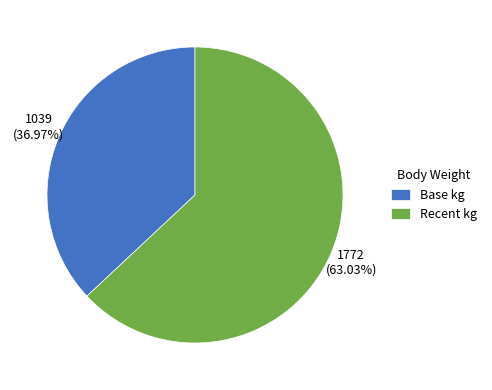

Rank the categories by value from highest to lowest.

Recent kg, Base kg